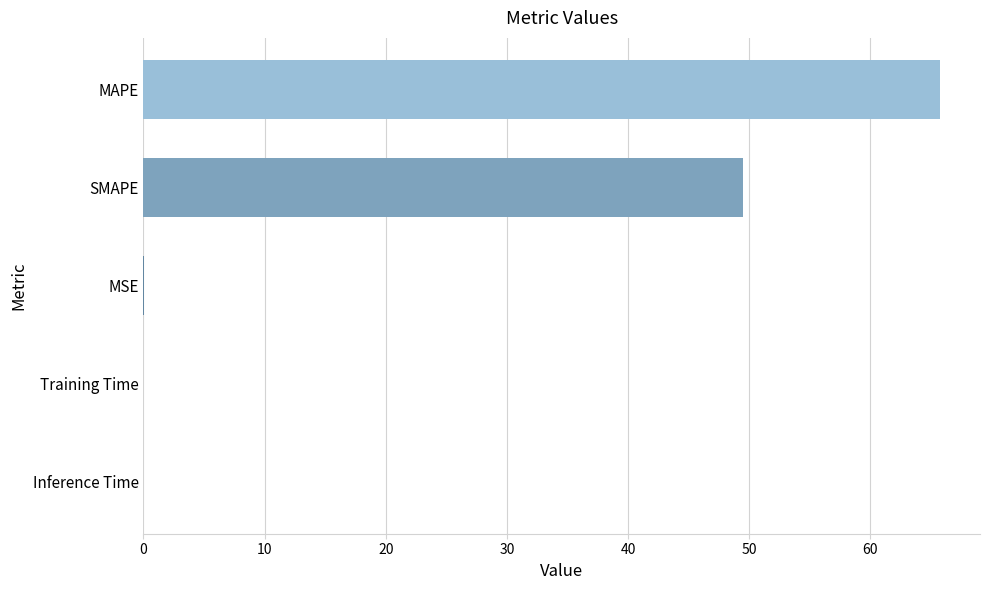

The chart shows a value of 65.8 at MAPE. True or false?

True